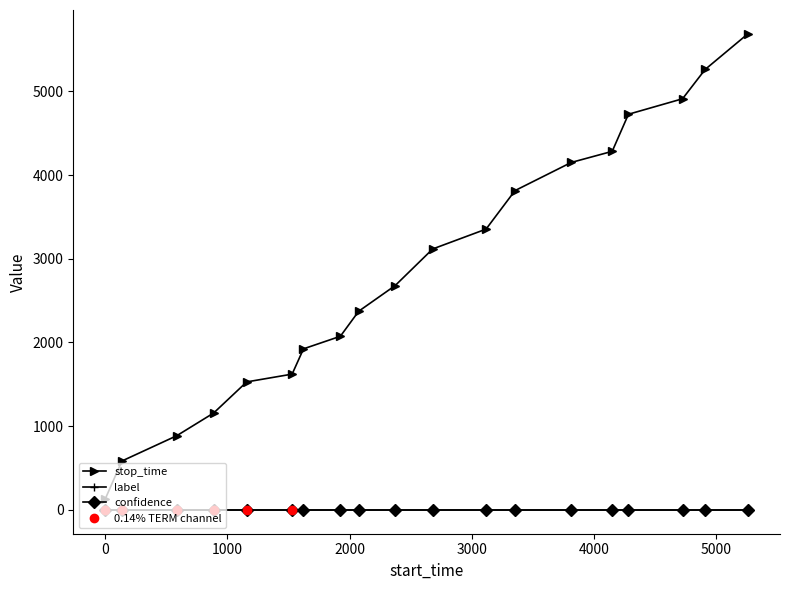

True or false: confidence and stop_time intersect in this chart.

False